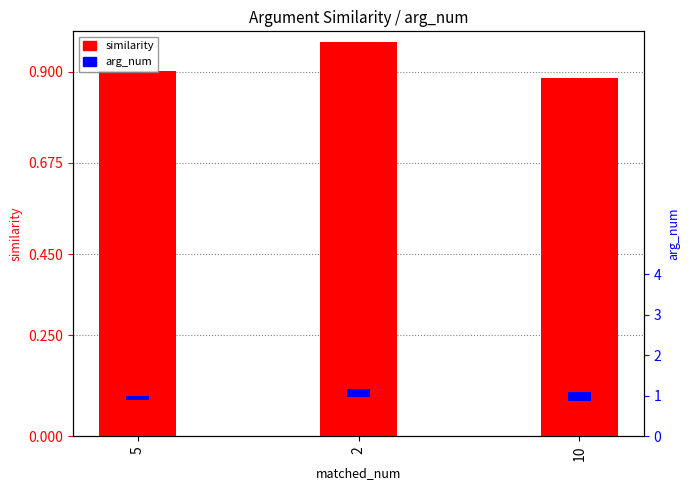

At which category is the sum across all series the highest?

2